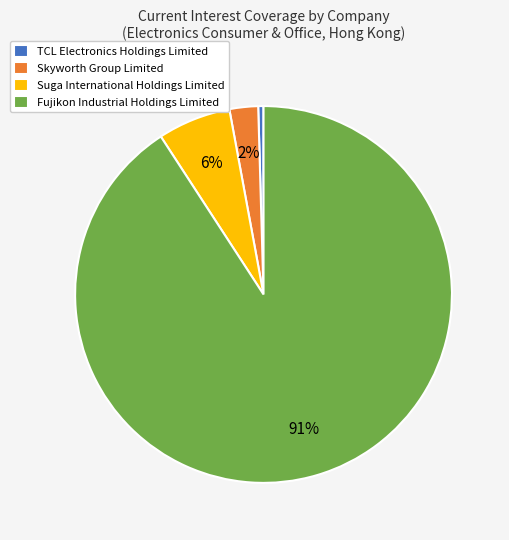

True or false: Fujikon Industrial Holdings Limited accounts for 99% of the total.

False